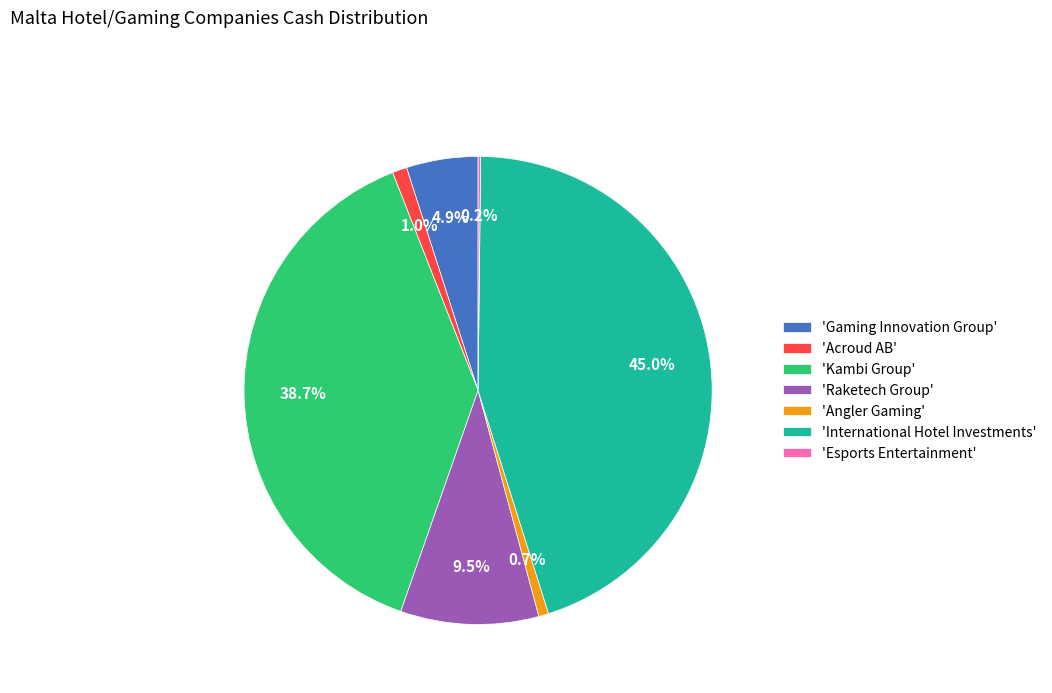

Which category has the biggest portion of the pie?

'International Hotel Investments'